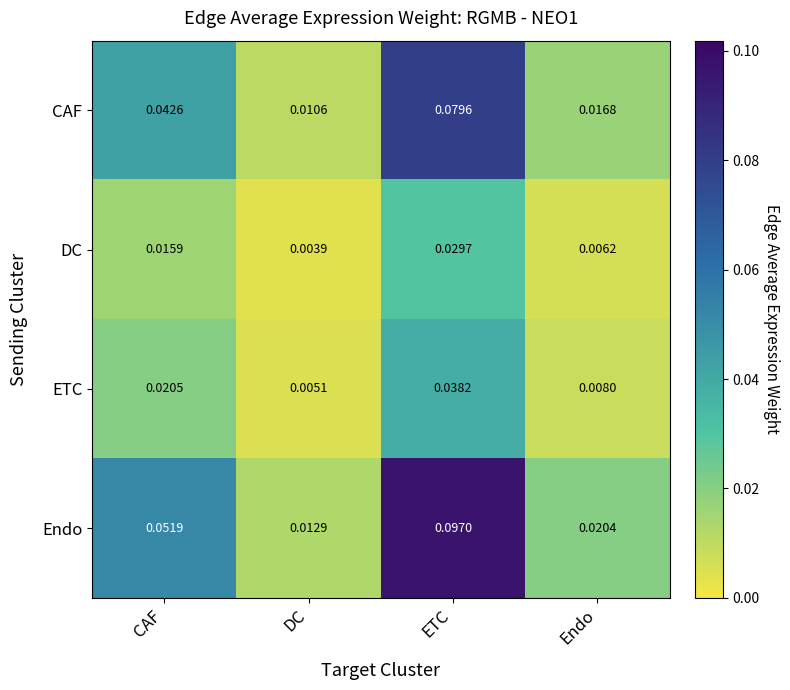

At which category is the sum across all series the highest?

ETC